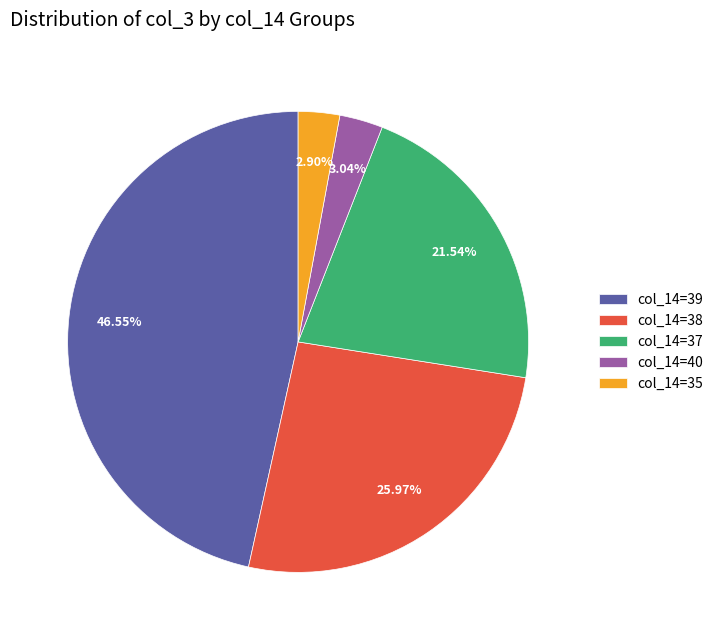

Between col_14=40 and col_14=38, which is larger?

col_14=38